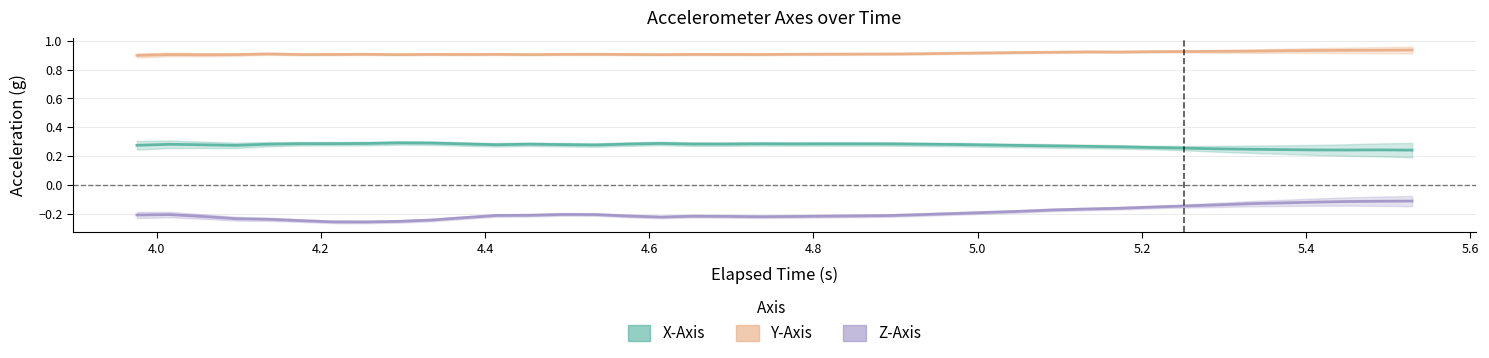

Does the chart have visible grid lines?

Yes